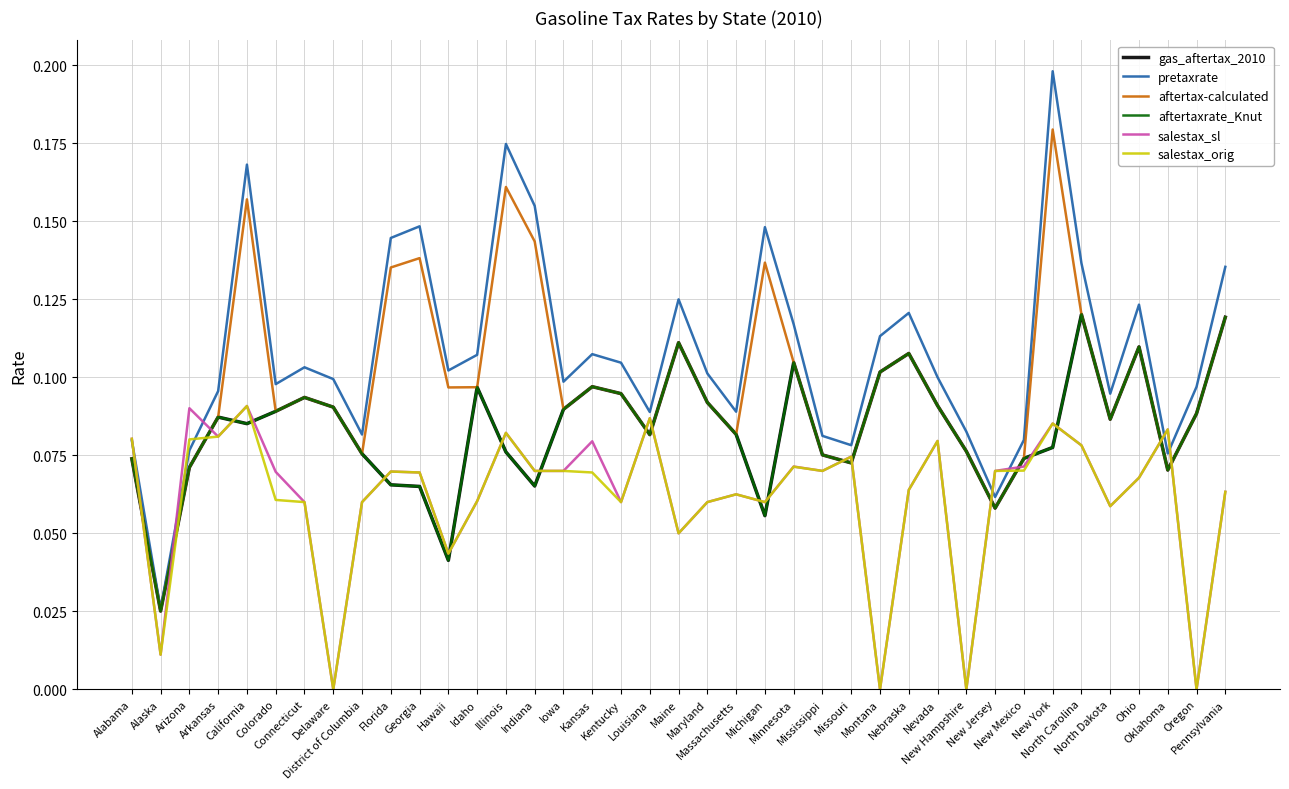

Does the chart display data point markers on the line(s)?

No